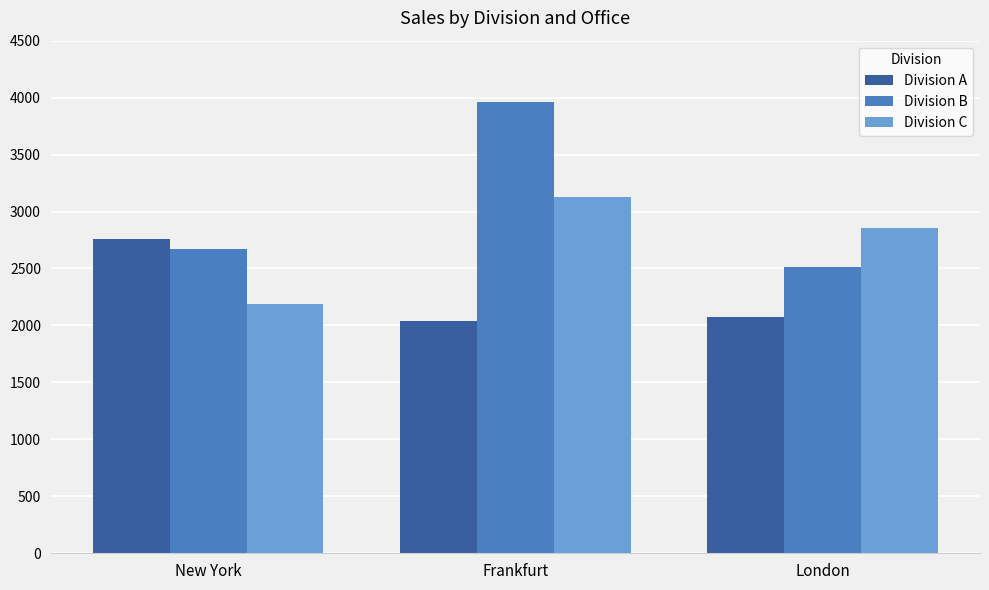

Which series has the largest total across all categories?

Division B